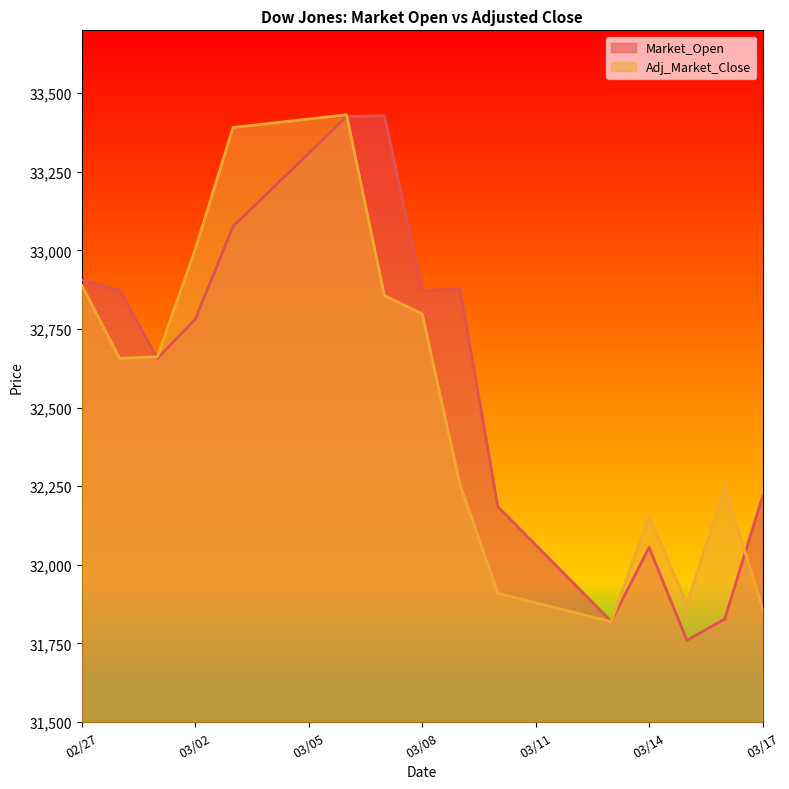

Rank the series at 03/17 from highest to lowest value.

Market_Open, Adj_Market_Close